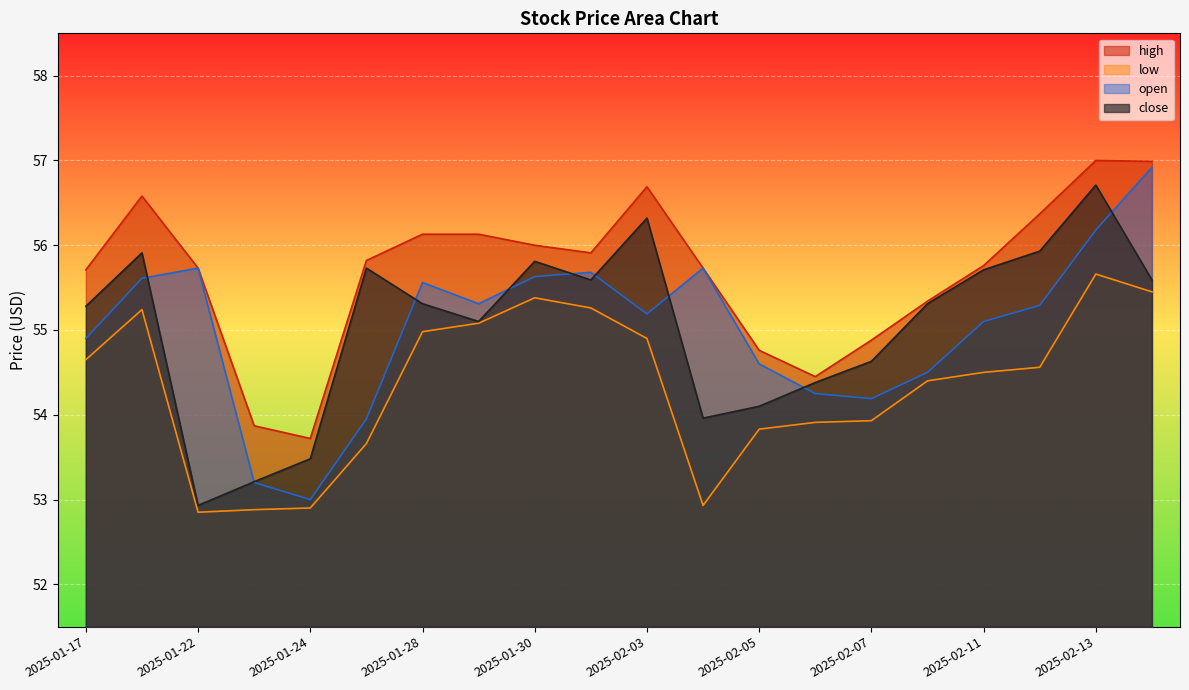

Reading left to right, what are all the values shown in this chart?

high: 55.7	56.6	55.7	53.9	53.7	55.8	56.1	56.1	56.0	55.9	56.7	55.7	54.8	54.5	54.9	55.3	55.8	56.4	57.0	57.0
low: 54.7	55.2	52.8	52.9	52.9	53.7	55.0	55.1	55.4	55.3	54.9	52.9	53.8	53.9	53.9	54.4	54.5	54.6	55.7	55.5
open: 54.9	55.6	55.7	53.2	53.0	54.0	55.6	55.3	55.6	55.7	55.2	55.7	54.6	54.2	54.2	54.5	55.1	55.3	56.2	56.9
close: 55.3	55.9	52.9	53.2	53.5	55.7	55.3	55.1	55.8	55.6	56.3	54.0	54.1	54.4	54.6	55.3	55.7	55.9	56.7	55.6